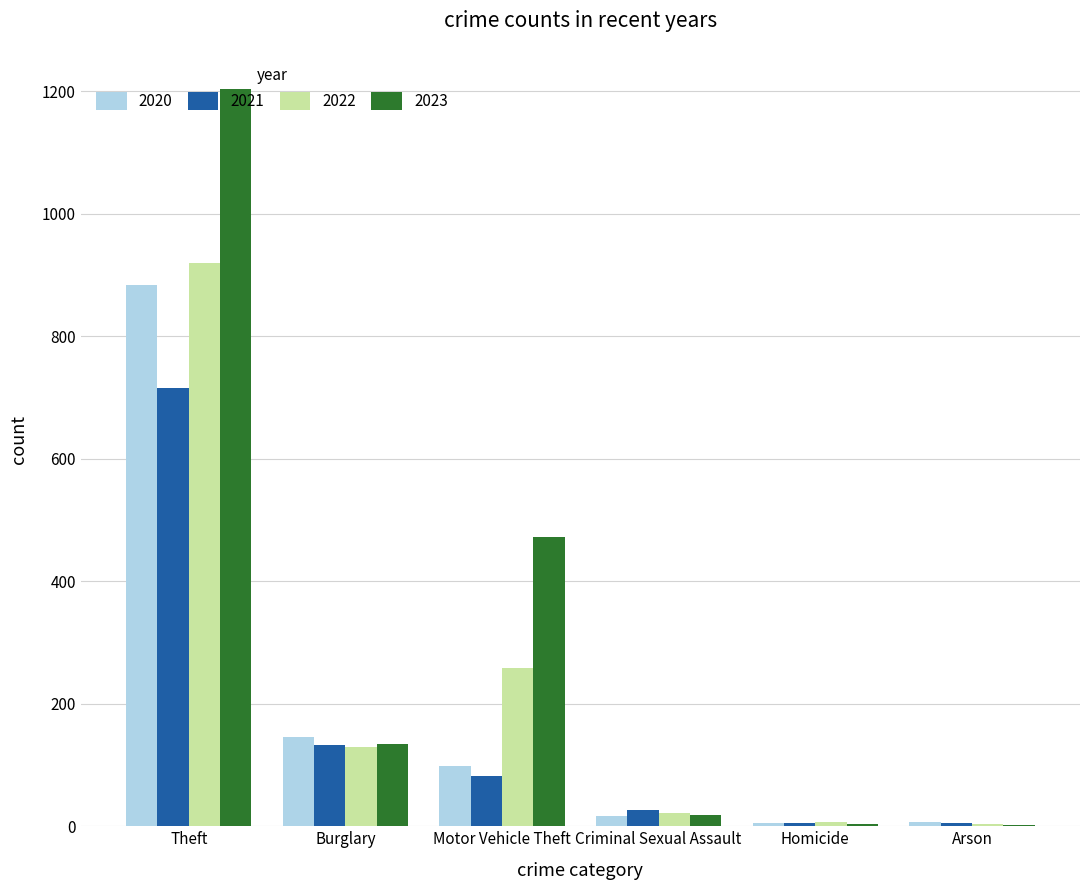

At which category is the sum across all series the highest?

Theft